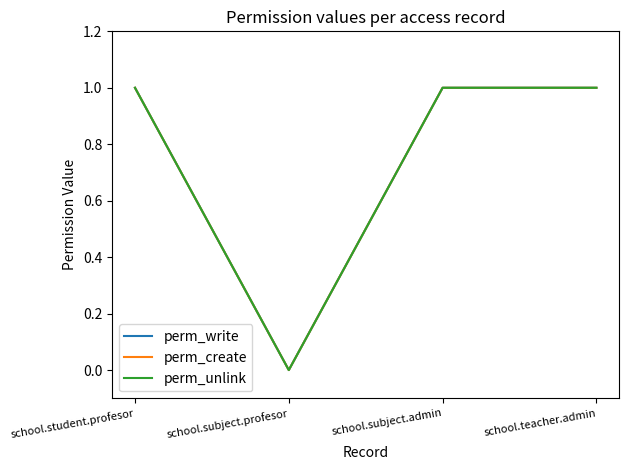

Reading left to right, extract all data points from this chart.

perm_write: 1	0	1	1
perm_create: 1	0	1	1
perm_unlink: 1	0	1	1